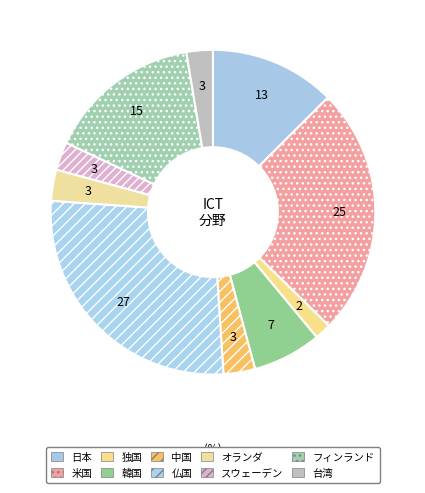

Which category has the smallest portion of the pie?

2